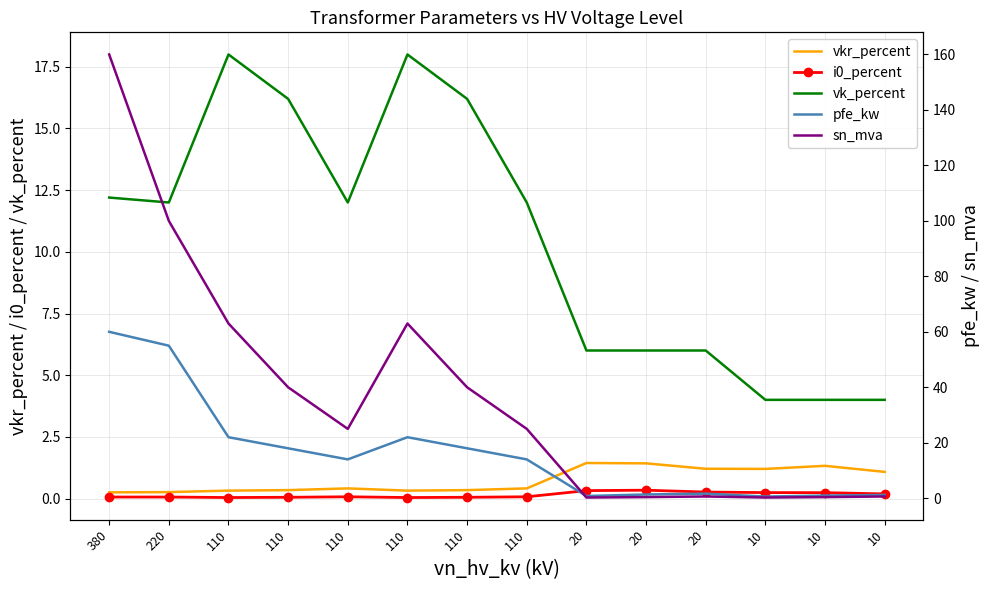

Where is vk_percent nearest to the value 11?

220